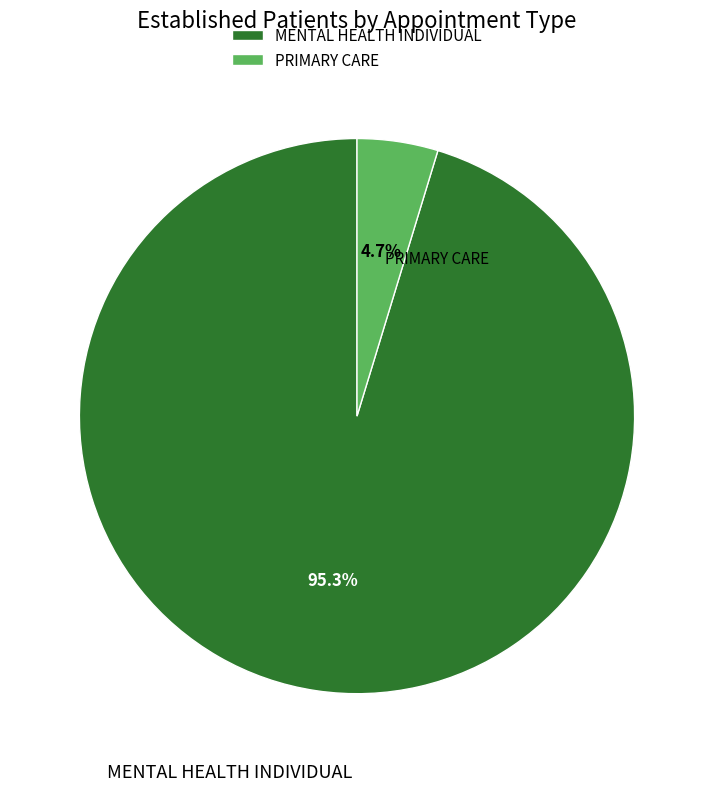

To the nearest percent, what is the difference between the largest and smallest slice percentages?

91%